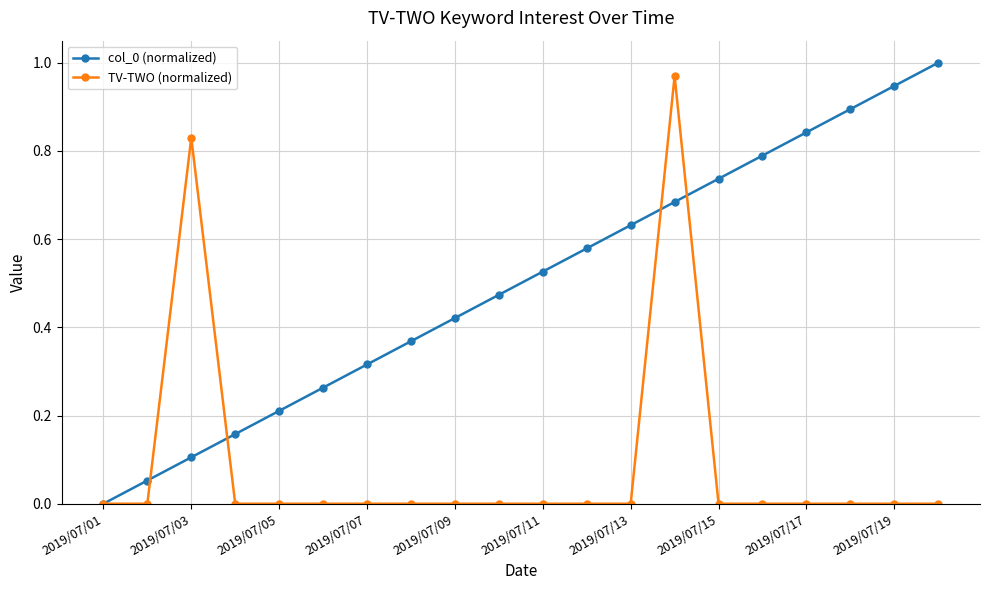

Rank the series by their average value, from highest to lowest.

col_0 (normalized), TV-TWO (normalized)